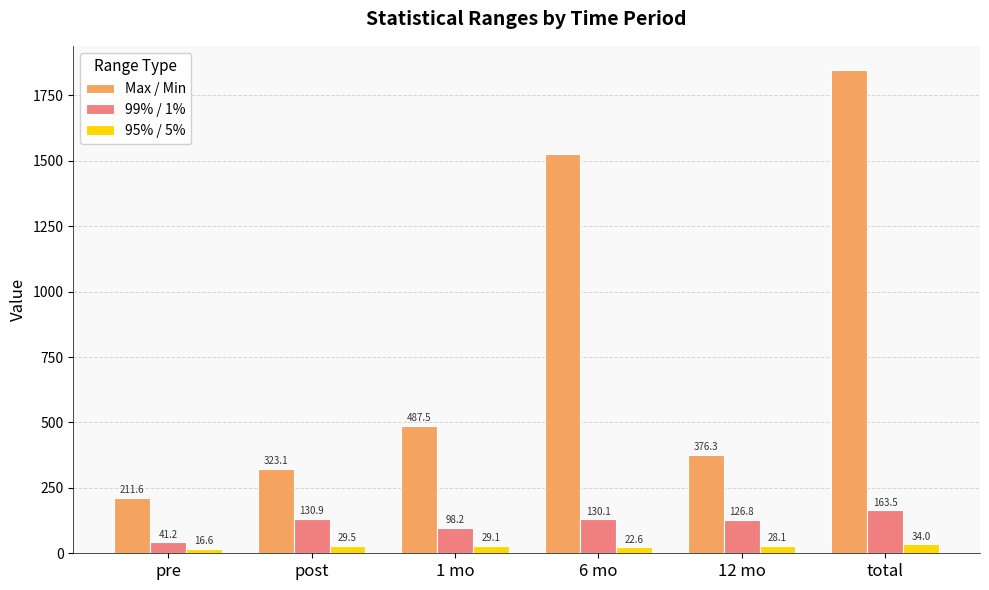

Is it true that 99% / 1% equals 56.4 at 12 mo?

False